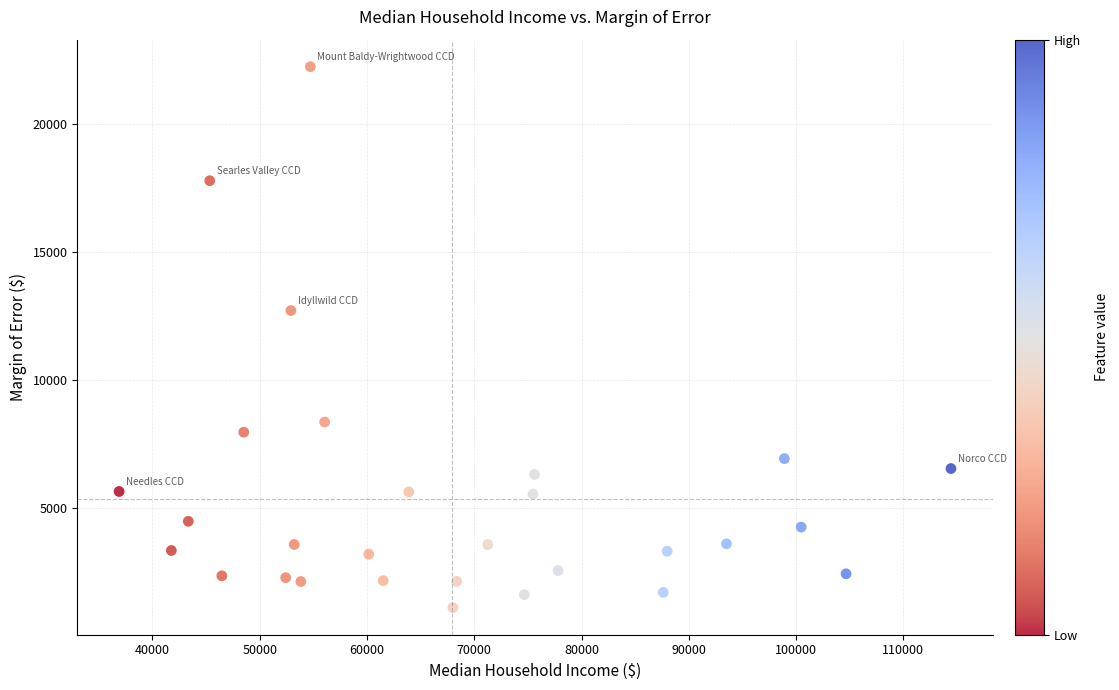

What is the range of Y values (max minus min)?

21088